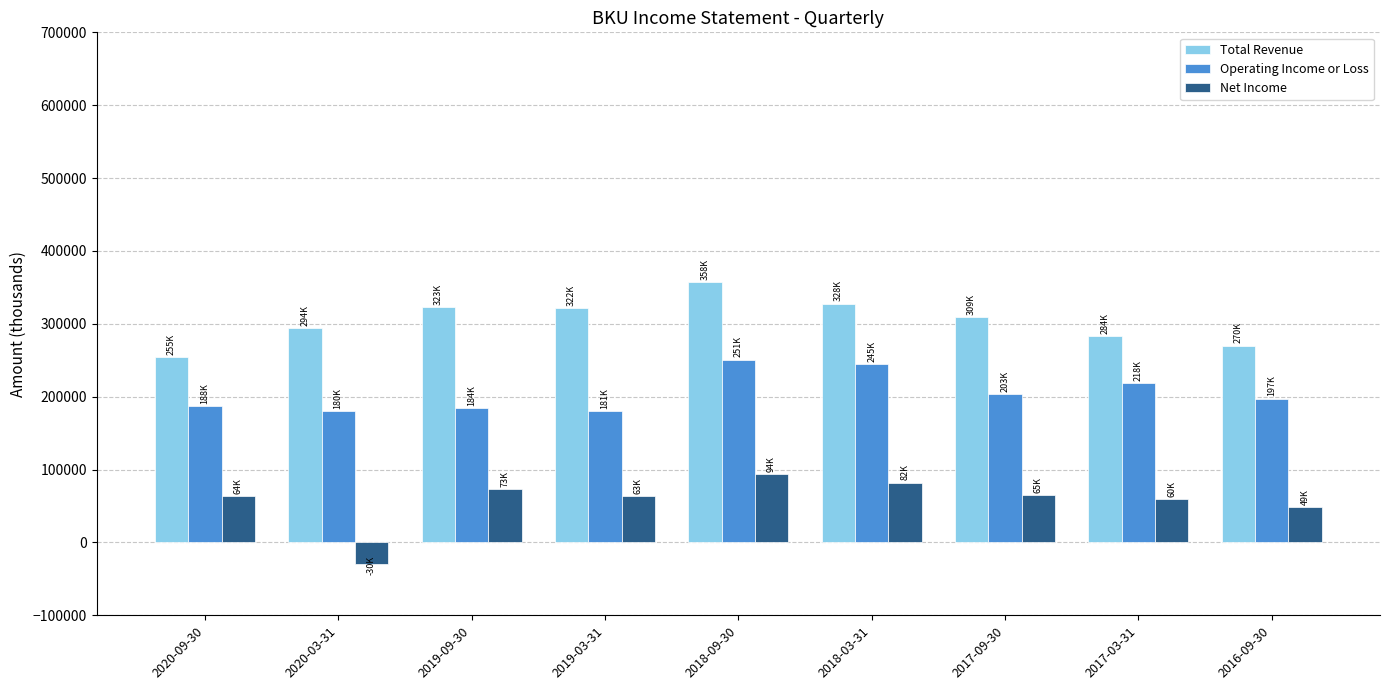

What is the maximum value shown in the chart?

357700